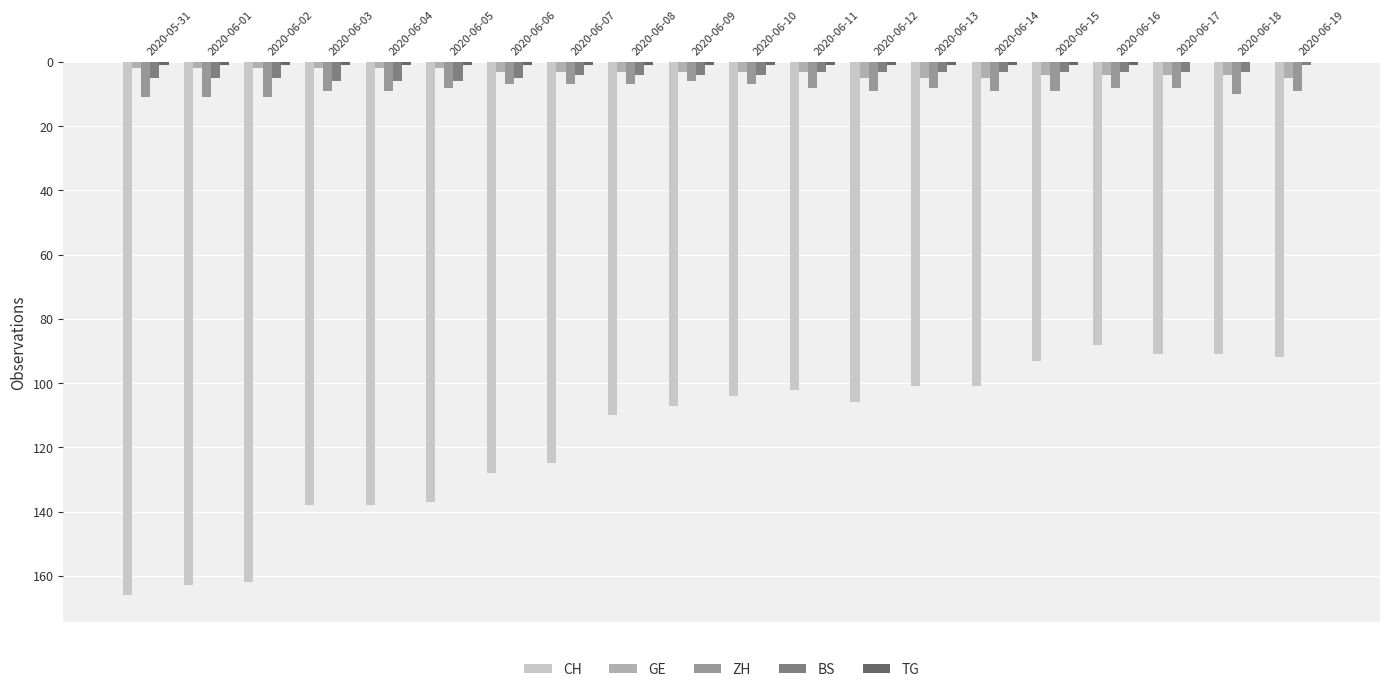

What is the highest value of the BS series?

6